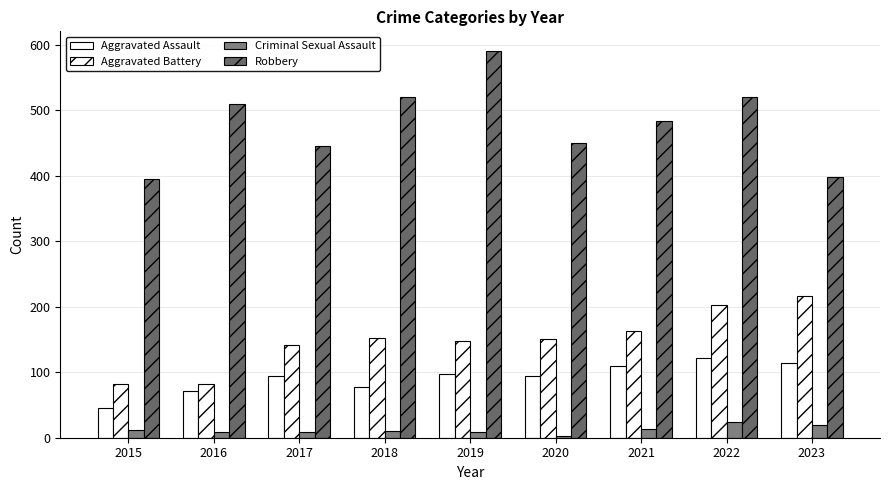

How many bars are there in each group?

4